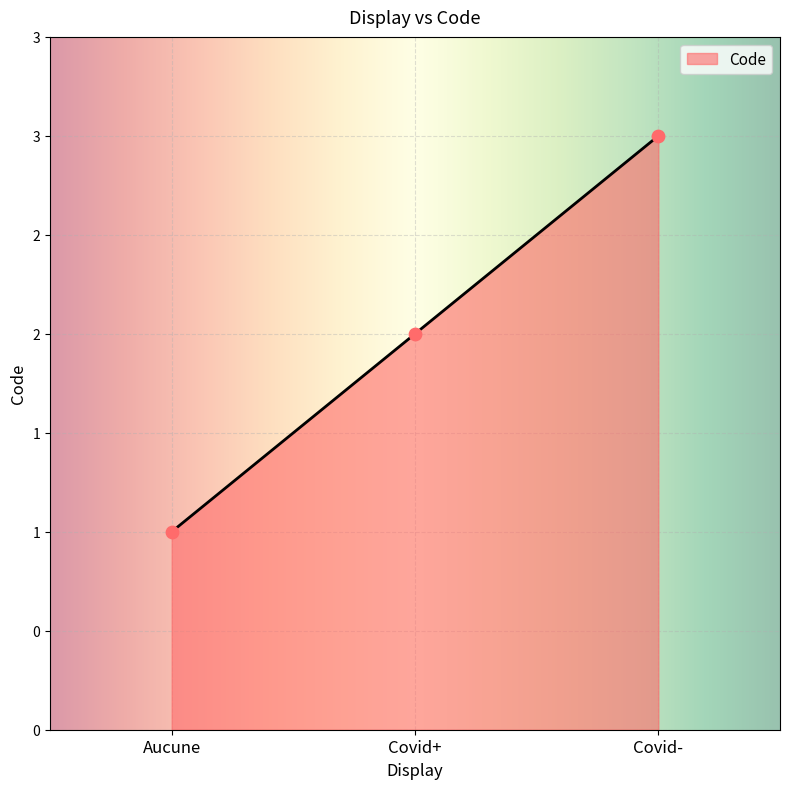

Approximately how many times larger is the value at Aucune compared to Covid-?

0.3